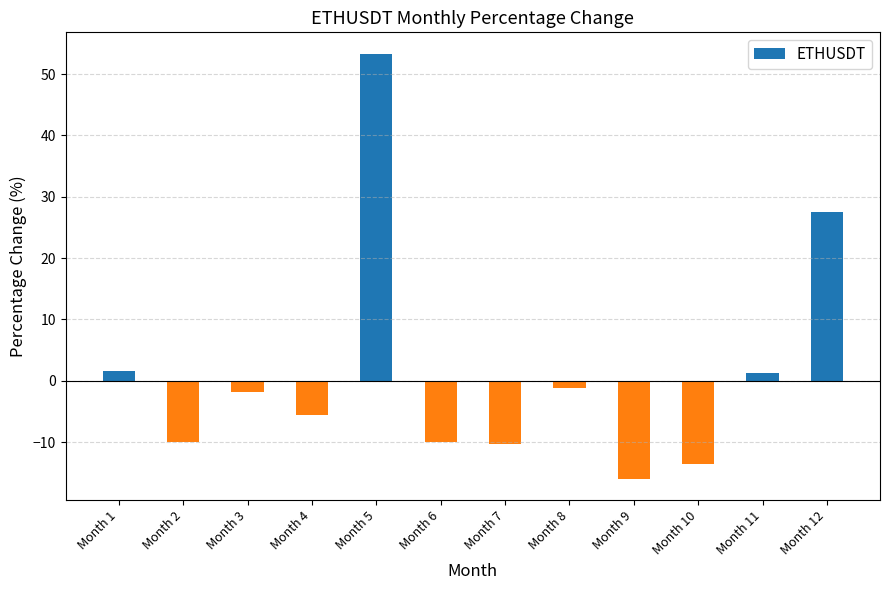

The chart shows a value of 1.7 at Month 1. True or false?

True